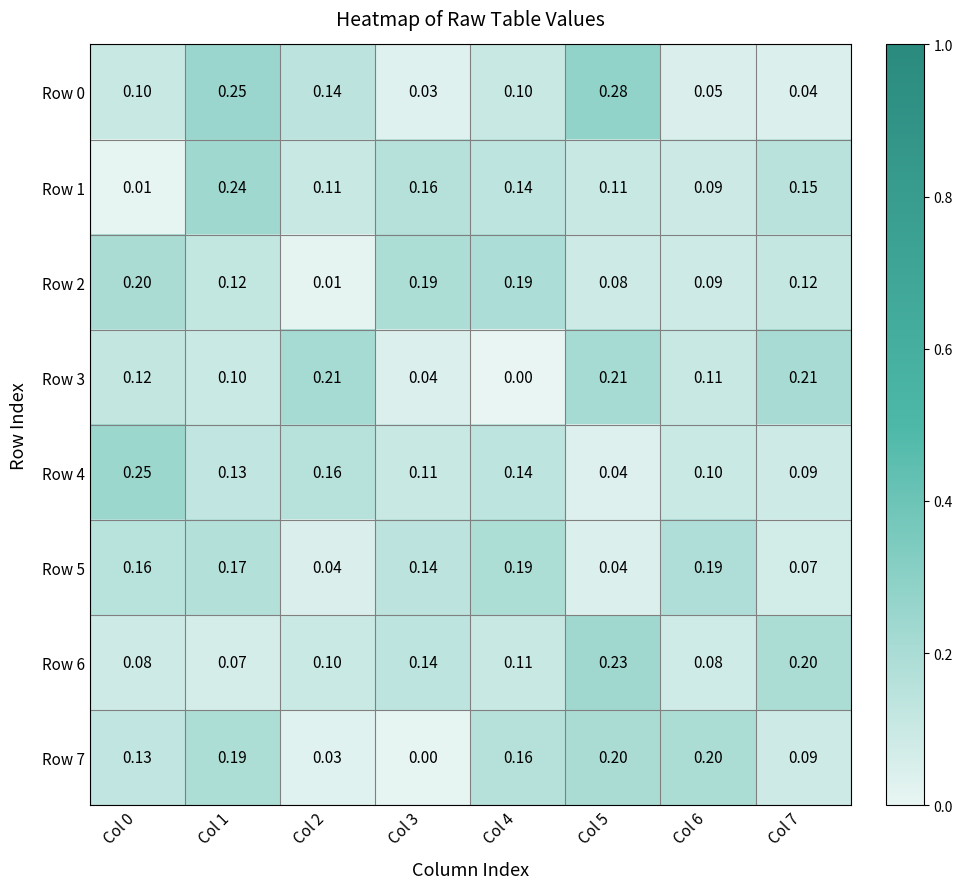

Which series has the largest total across all categories?

Row 4